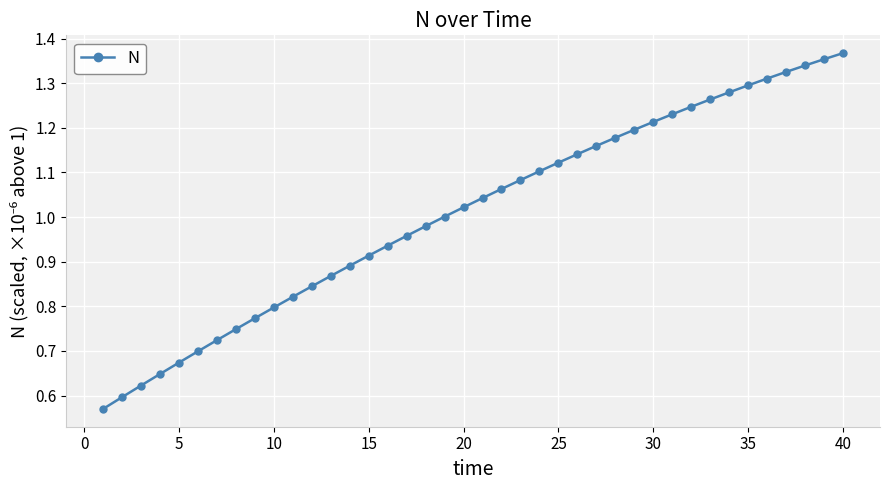

What is the sum of all values?

40.4